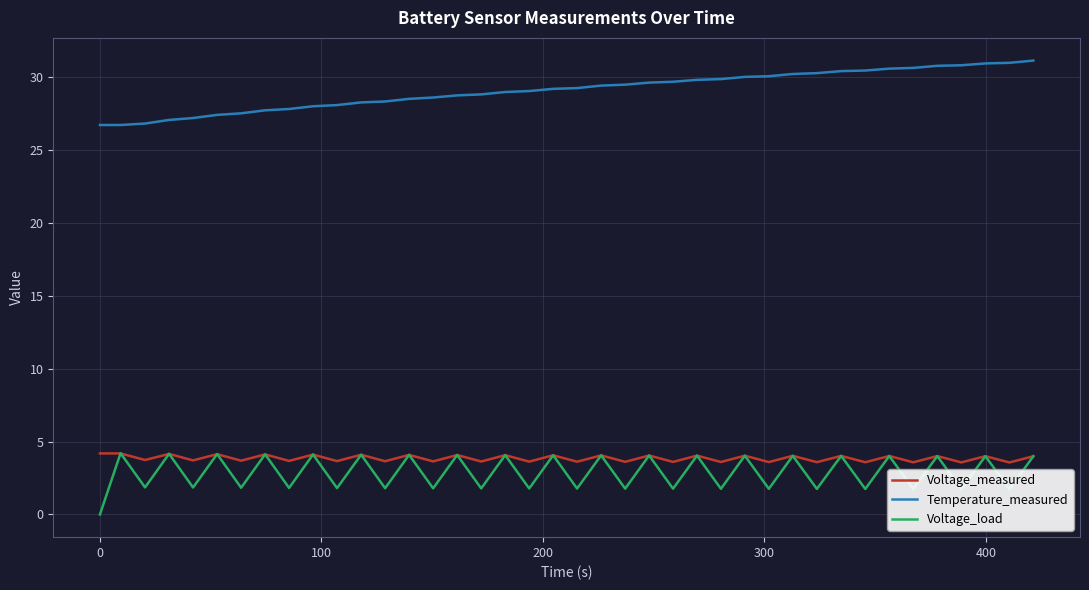

True or false: Temperature_measured and Voltage_measured intersect in this chart.

False